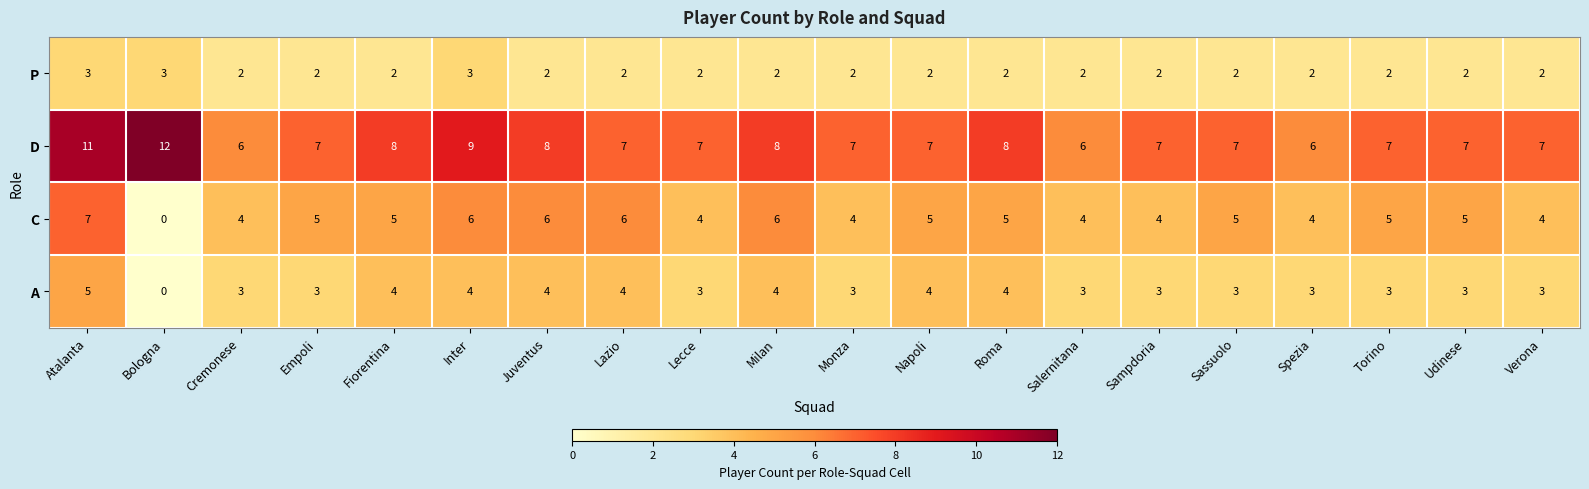

Rank the series by their maximum value, from highest to lowest.

D, C, A, P